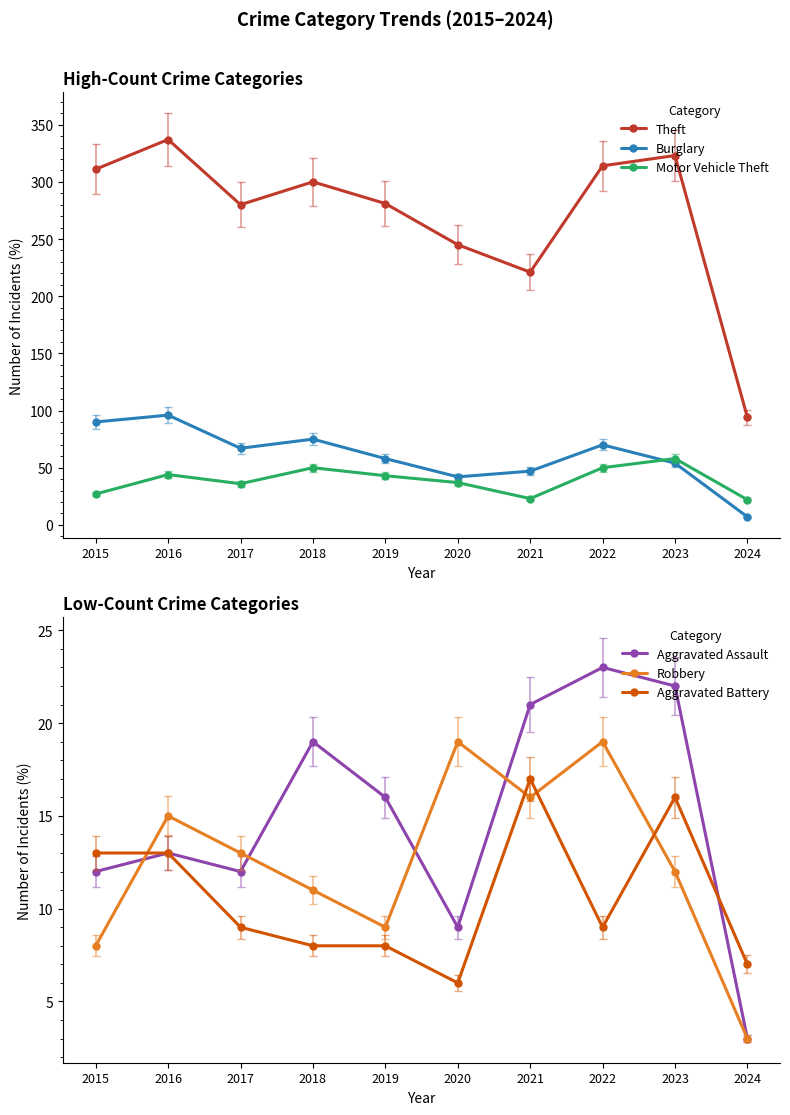

Count the number of categories in the chart.

10